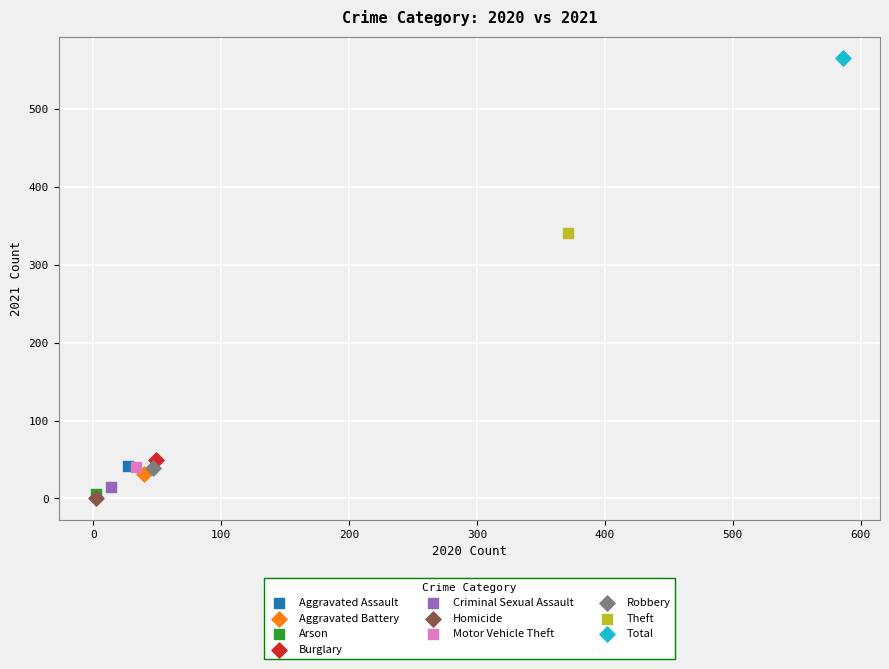

What are all the series names shown in the legend?

Aggravated Assault, Aggravated Battery, Arson, Burglary, Criminal Sexual Assault, Homicide, Motor Vehicle Theft, Robbery, Theft, Total